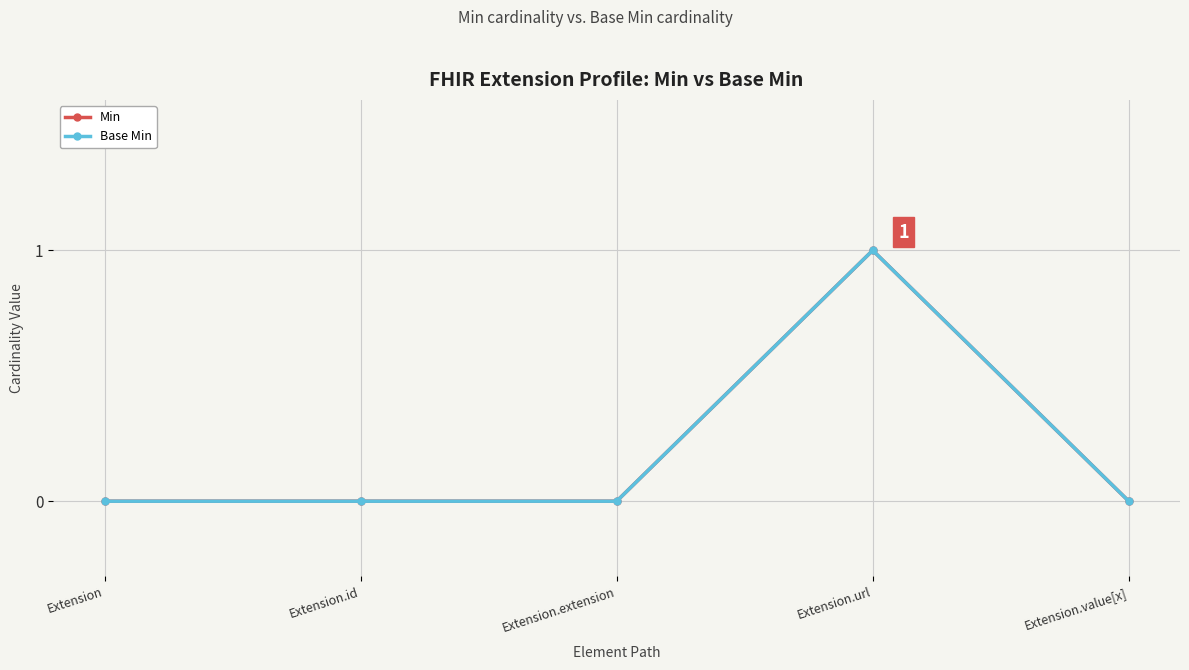

Reading left to right, list all the values displayed in this chart.

Min: 0	0	0	1	0
Base Min: 0	0	0	1	0